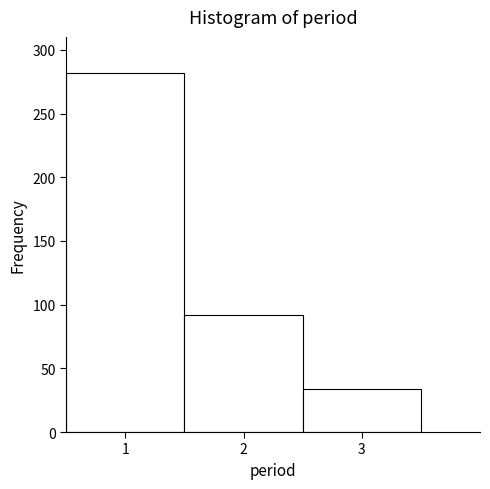

Reading left to right, transcribe this chart: for each bar, give the range it covers on the x-axis and its height. The values are not printed on the chart, so give them approximately, as read against the axis.

0.5 to 1.5: 280
1.5 to 2.5: 90
2.5 to 3.5: 35